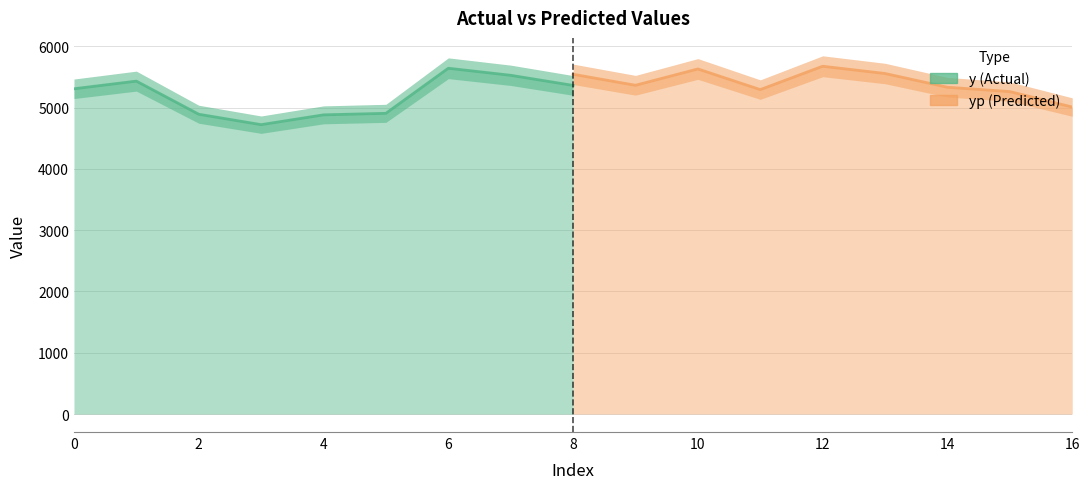

Reading left to right, extract all data points from this chart.

y: 5305.0	5430.0	4890.0	4720.0	4880.0	4905.0	5640.0	5525.0	5360.0
yp: 5541.6	5362.6	5628.6	5291.9	5672.9	5554.3	5330.4	5259.7	5007.5